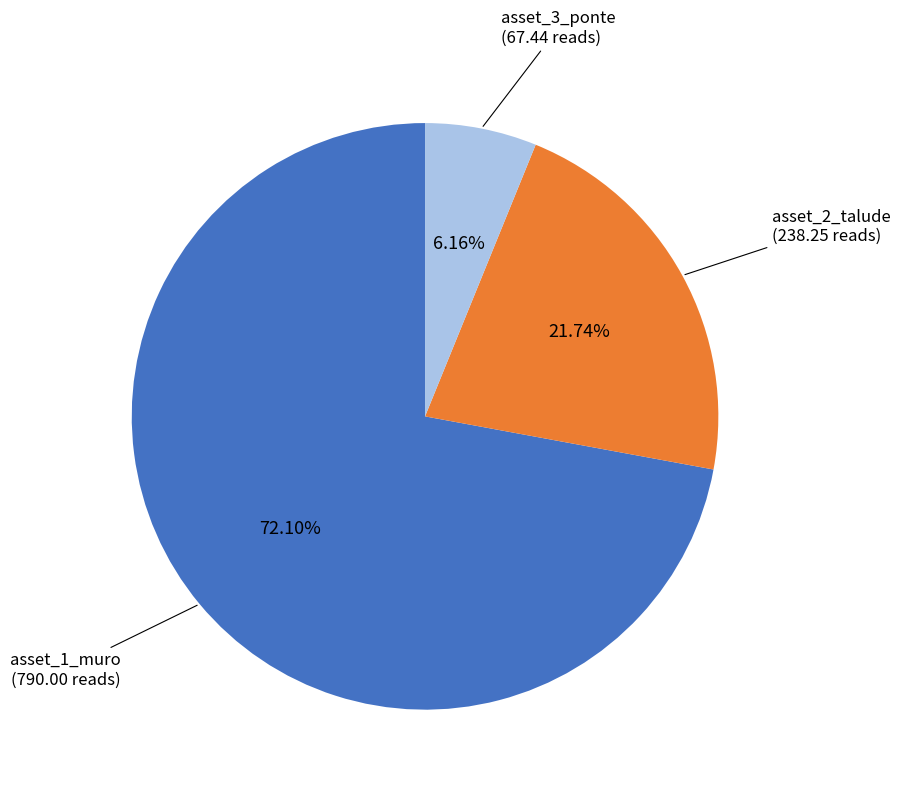

Rank the categories by value from lowest to highest.

asset_3_ponte, asset_2_talude, asset_1_muro